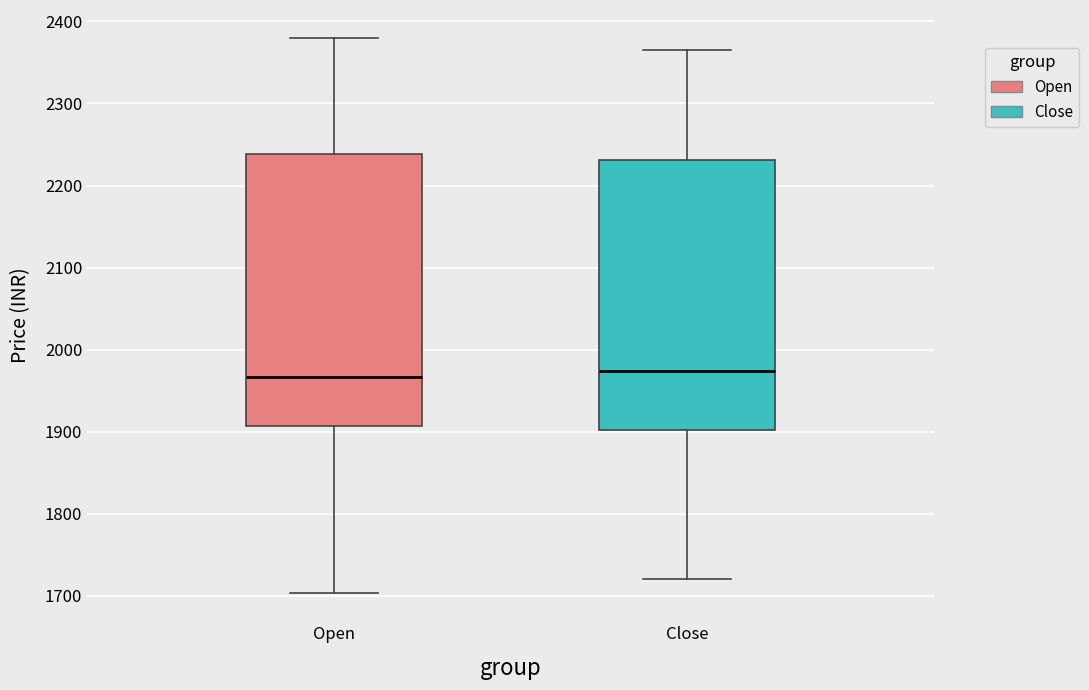

Reading left to right, read every box against the y-axis: the position of its median line, the range the box covers, and the ends of its whiskers. The values are not printed on the chart, so give them approximately, as read against the axis.

Open: median 1970, box 1910 to 2240, whiskers 1700 to 2380
Close: median 1970, box 1900 to 2230, whiskers 1720 to 2360